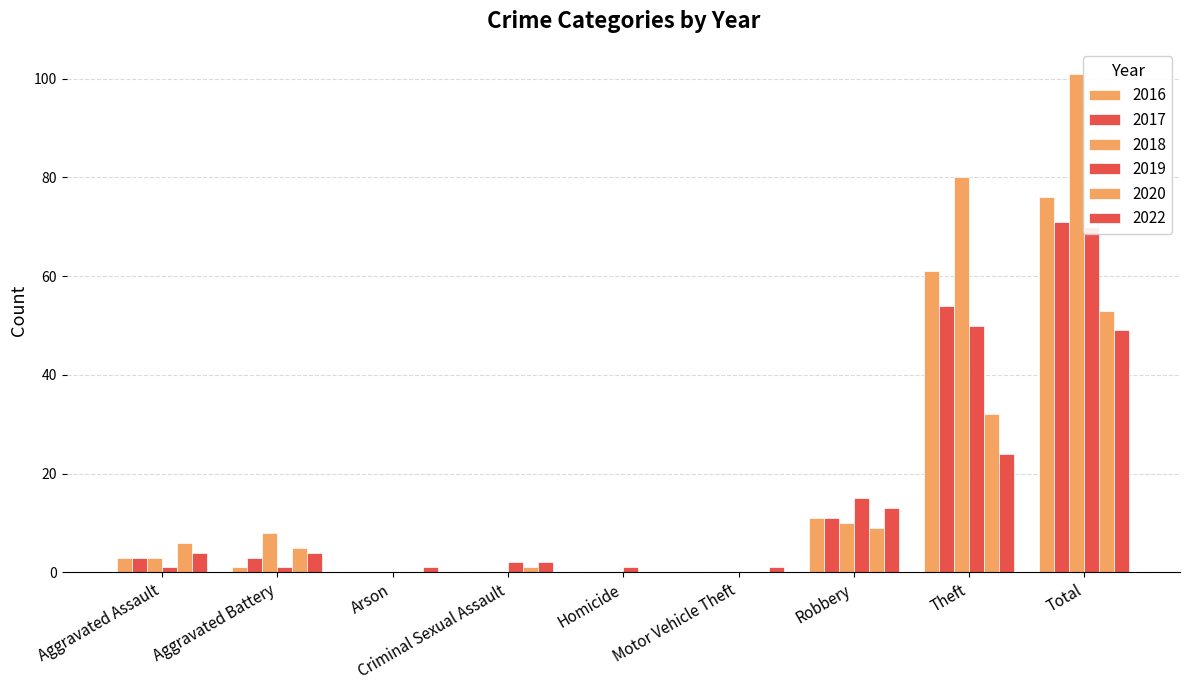

Is it true that 2022 equals 0 at Homicide?

True